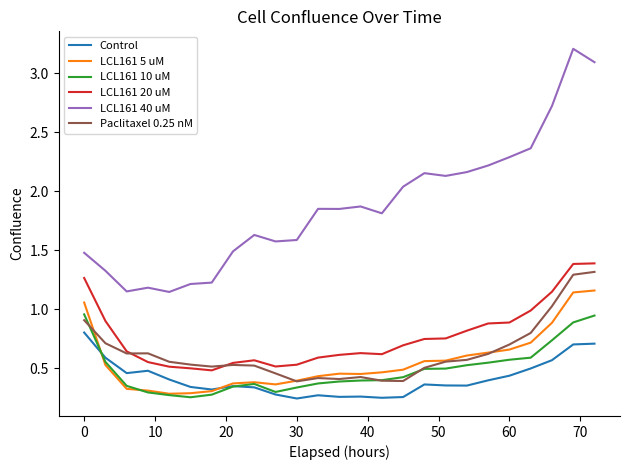

How many series are shown in this chart?

6